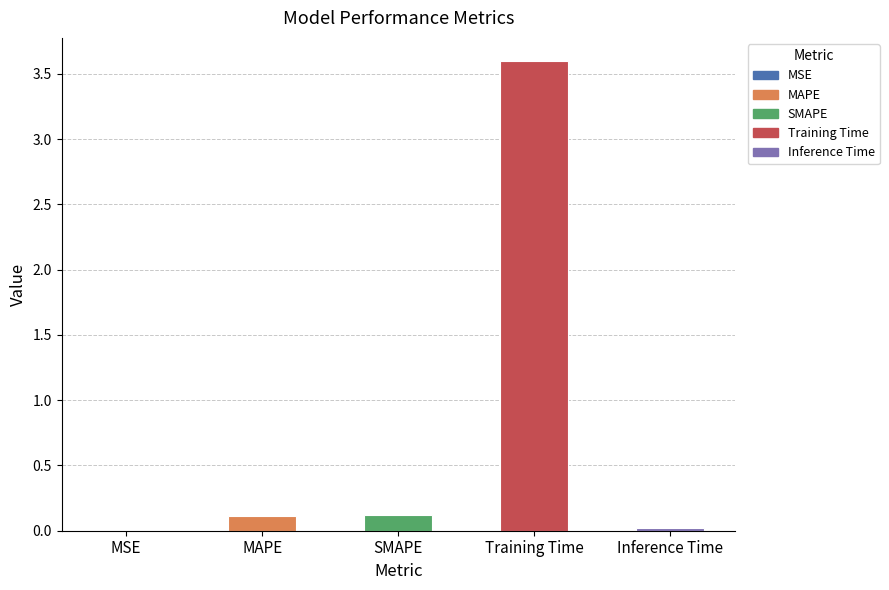

Is it true that the value at MSE is 0.0?

True